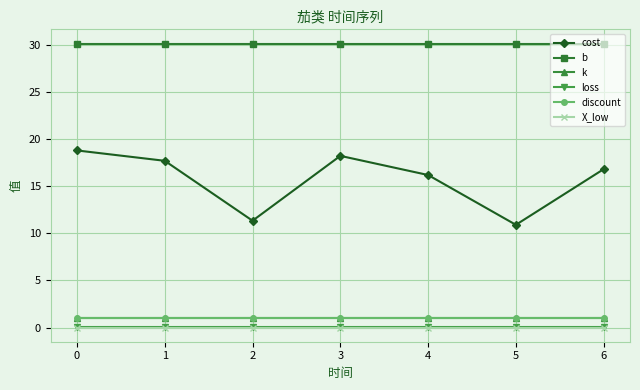

What is the value of the cost point at the 2nd from the left?

17.7